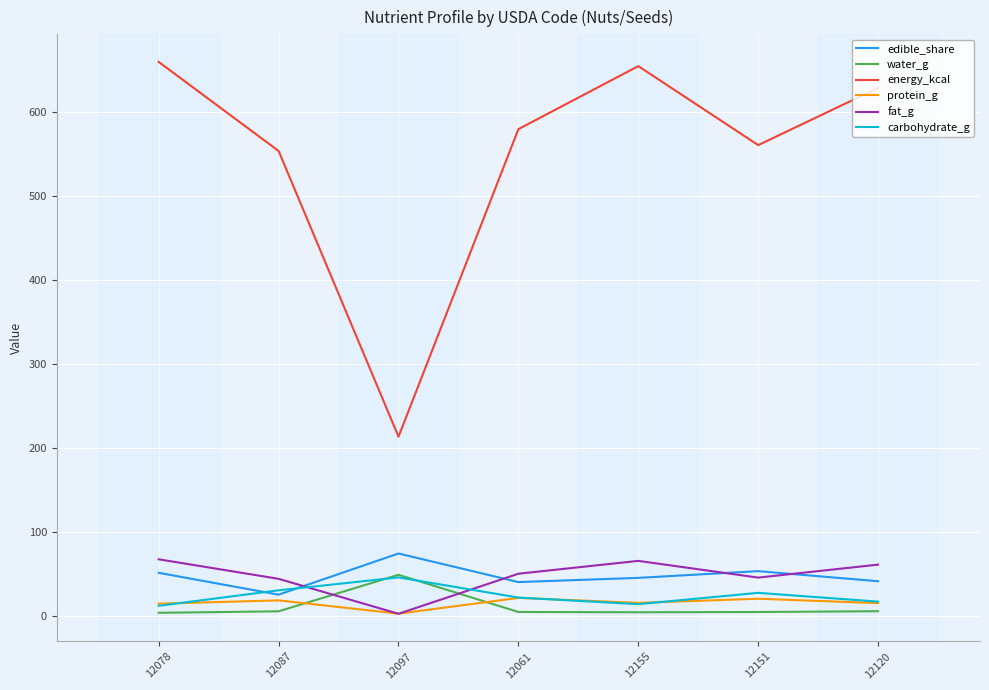

Which series has the widest spread of values?

energy_kcal